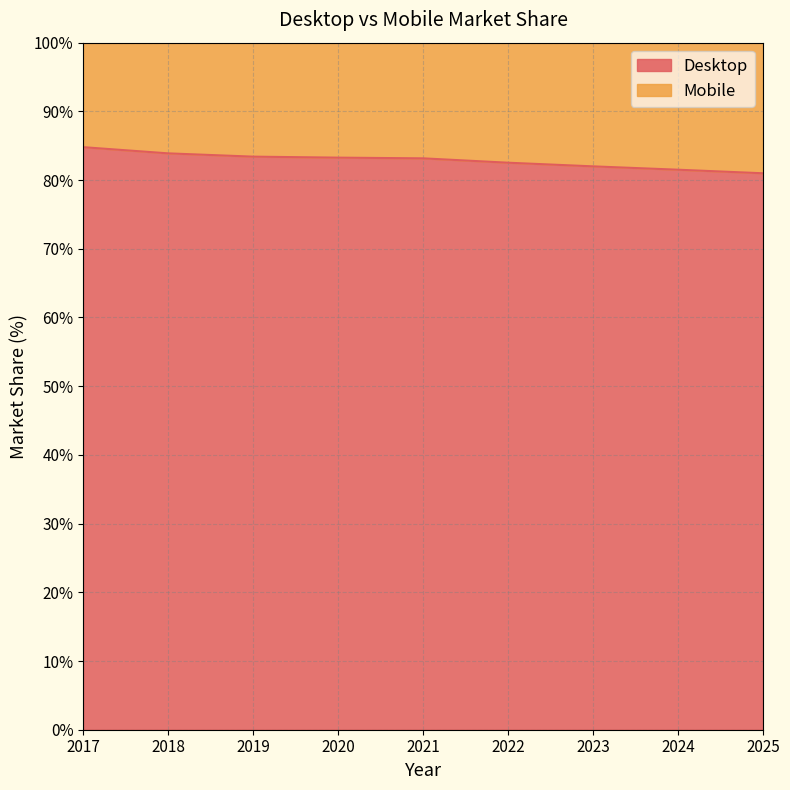

Reading left to right, extract all data points from this chart.

2017=84.8	2018=83.9	2019=83.4	2020=83.3	2021=83.2	2022=82.5	2023=82.0	2024=81.5	2025=81.0